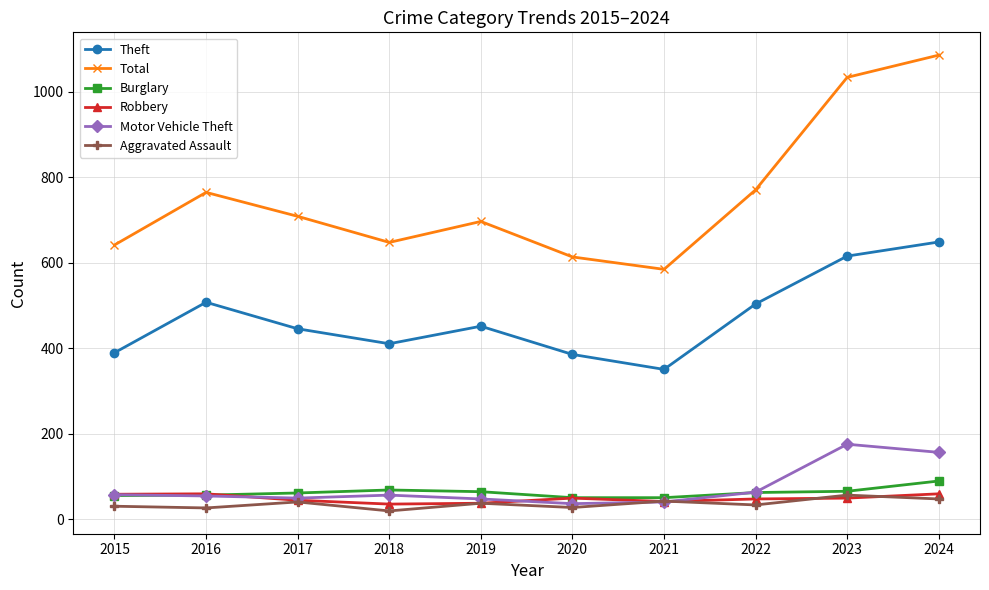

What is the value of the Burglary point at the 3rd from the left?

62